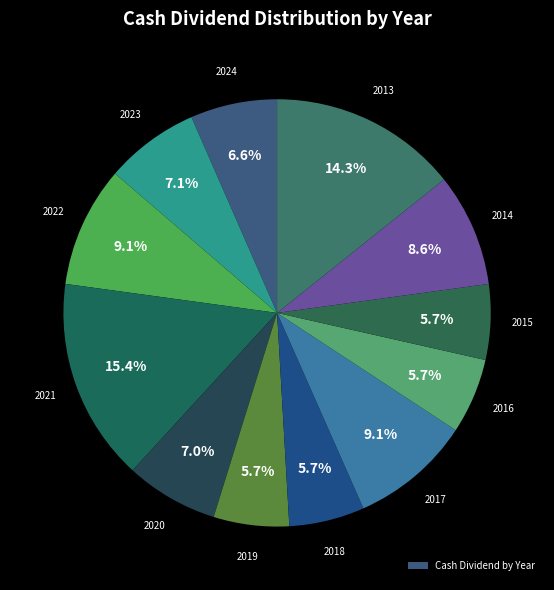

To the nearest percent, what is the difference between the largest and smallest slice percentages?

10%